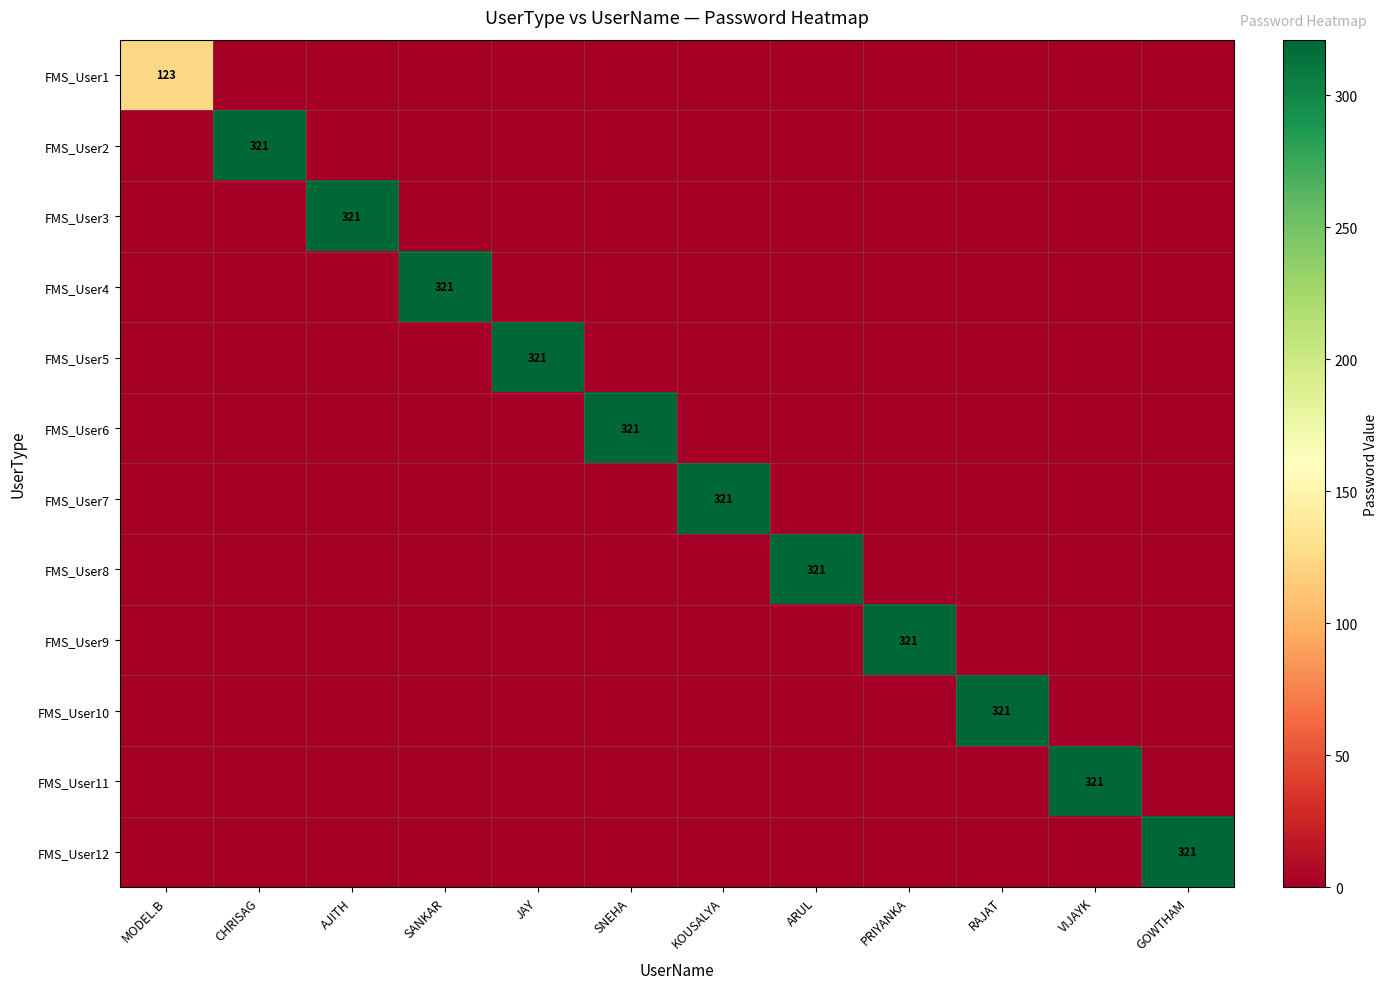

Is it true that FMS_User9 equals 540 at PRIYANKA?

False